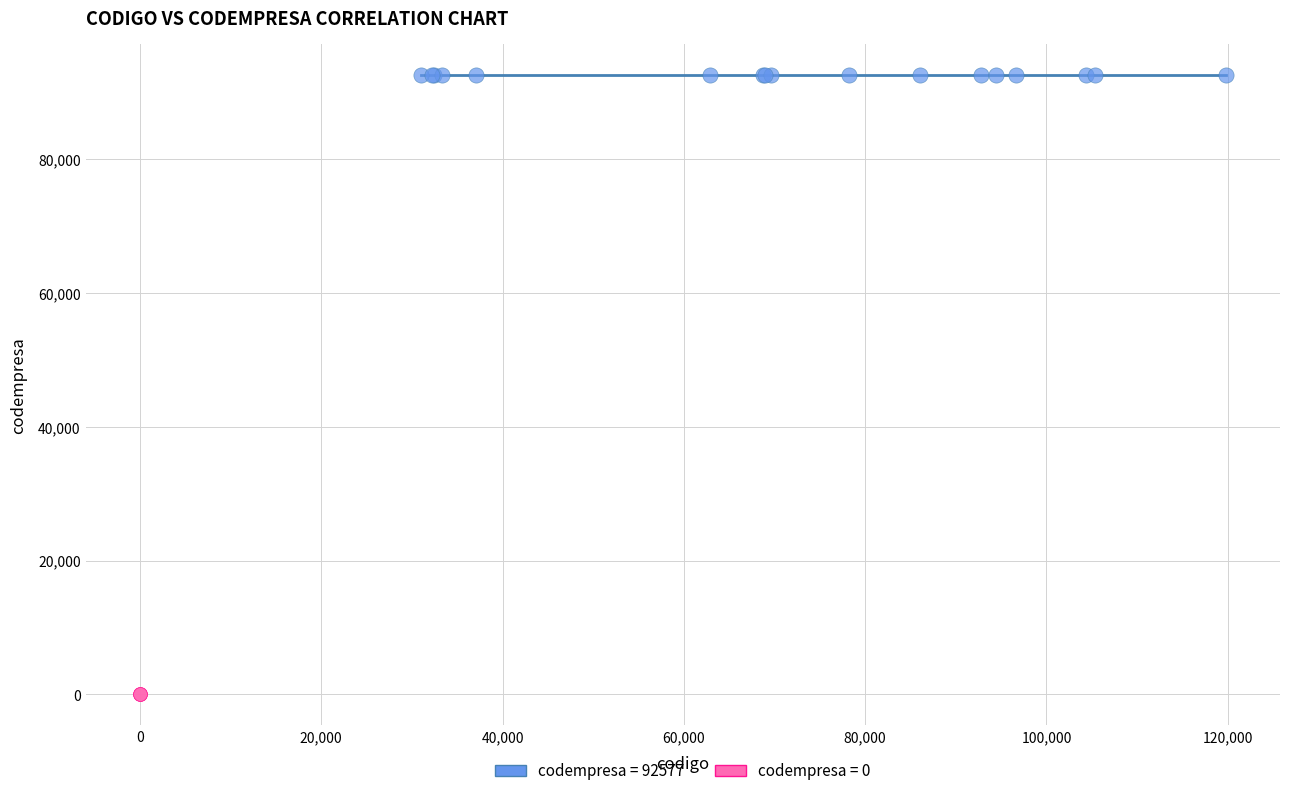

Which series contains the highest Y value?

codempresa = 92577